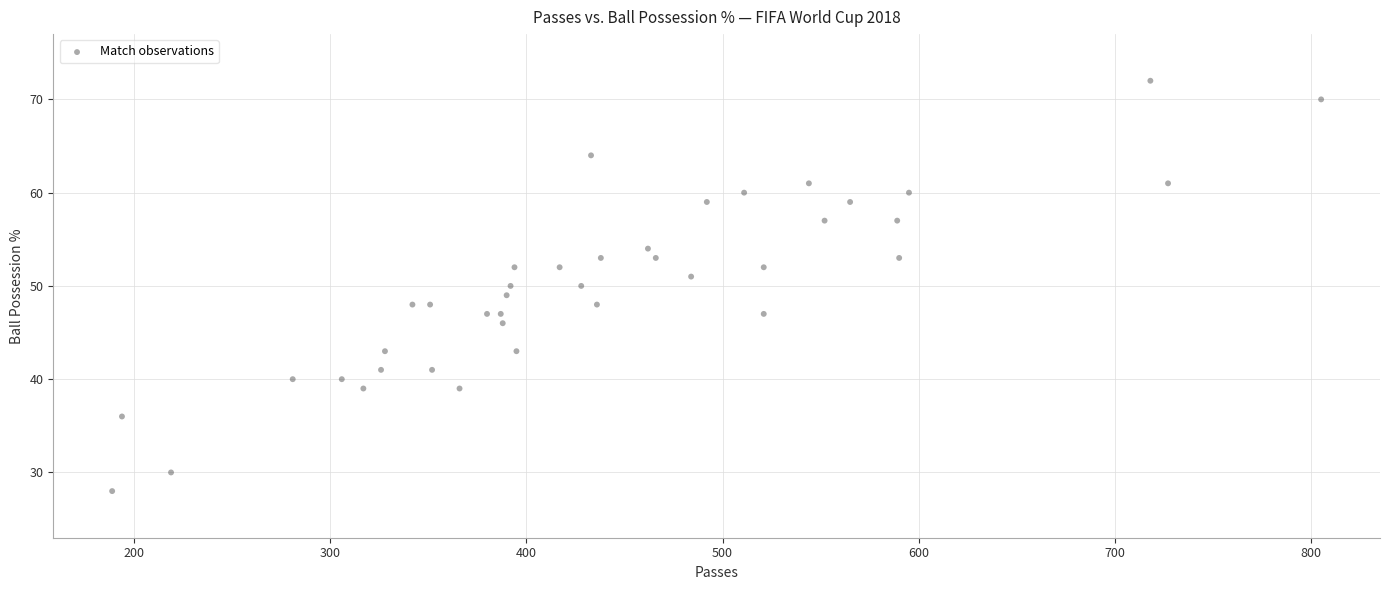

What is the range of Y values (max minus min)?

44